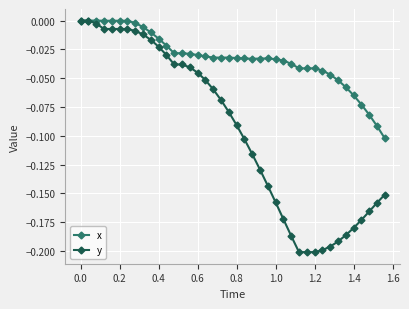

Rank the series by their average value, from highest to lowest.

x, y